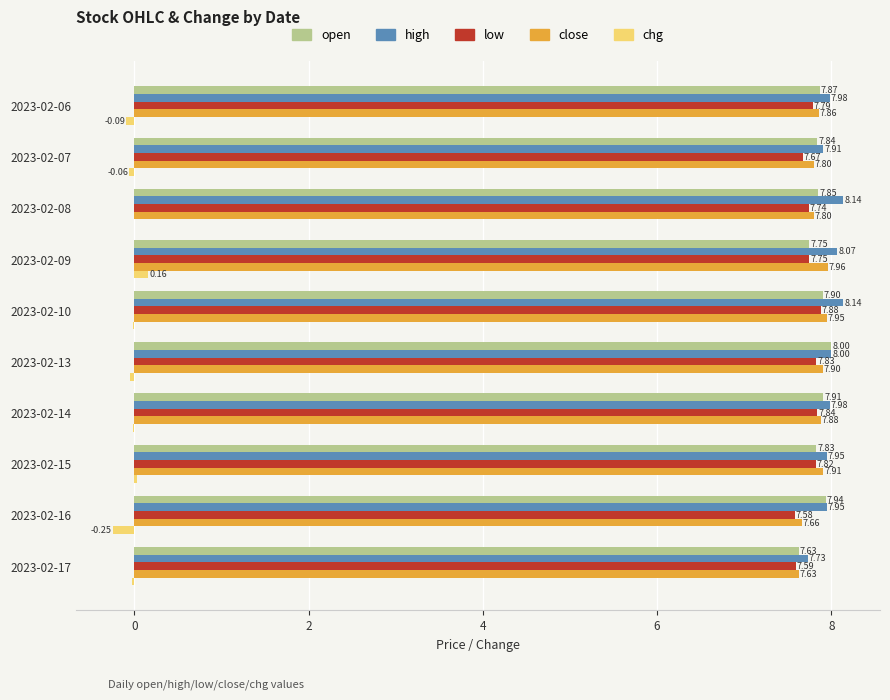

Which series has the largest total across all categories?

high